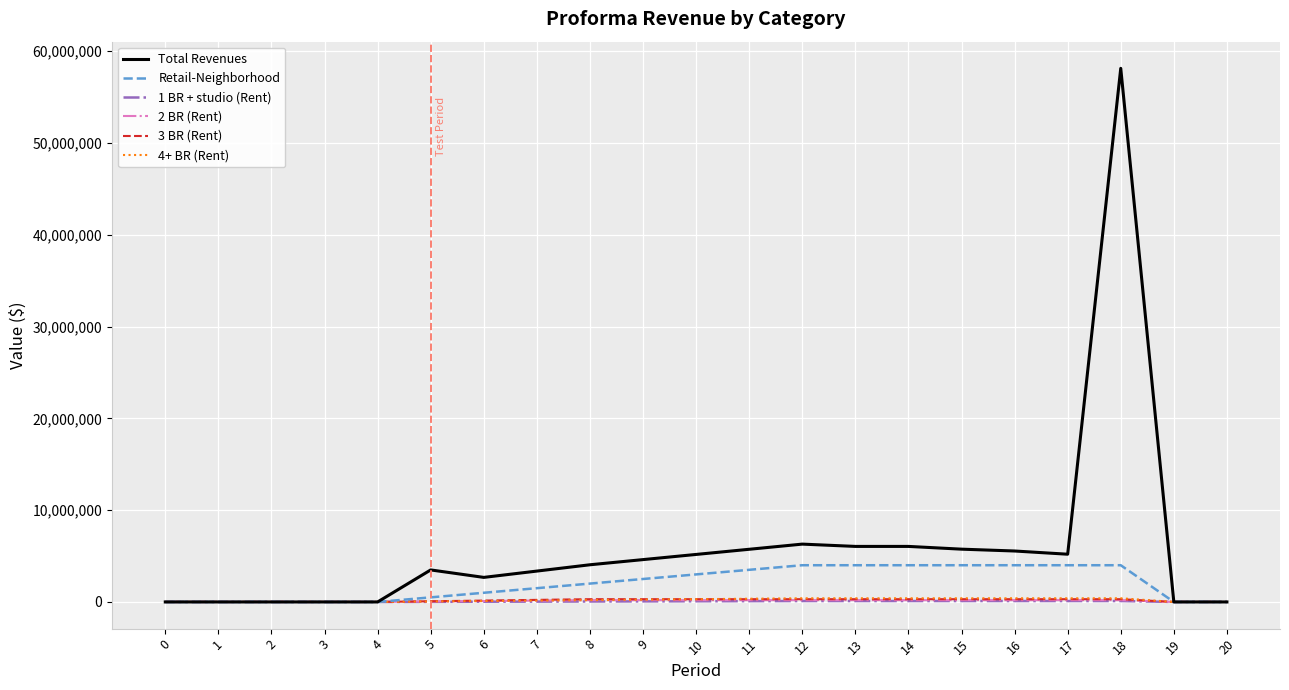

How many lines are shown in the chart?

6